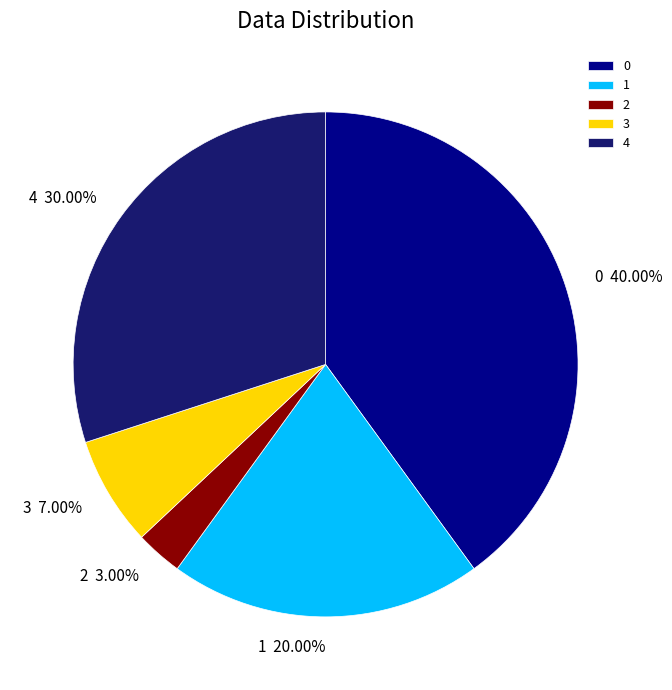

To the nearest percent, what percentage of the pie is 2?

3%